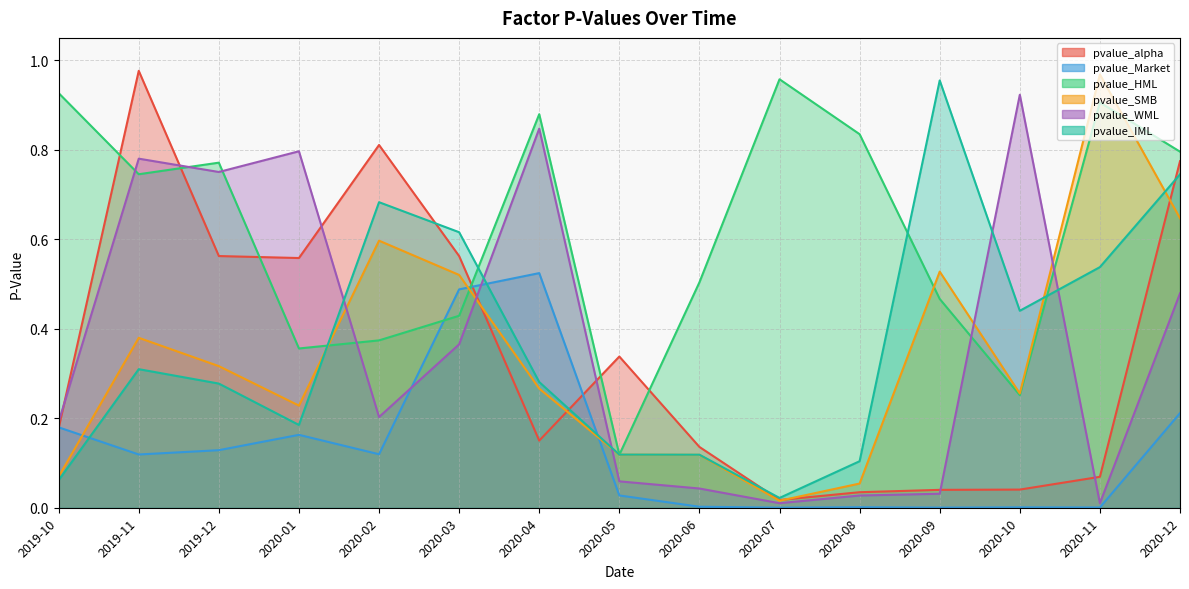

Is the value of pvalue_HML at 2020-08 greater than the value of pvalue_IML at 2020-04?

Yes